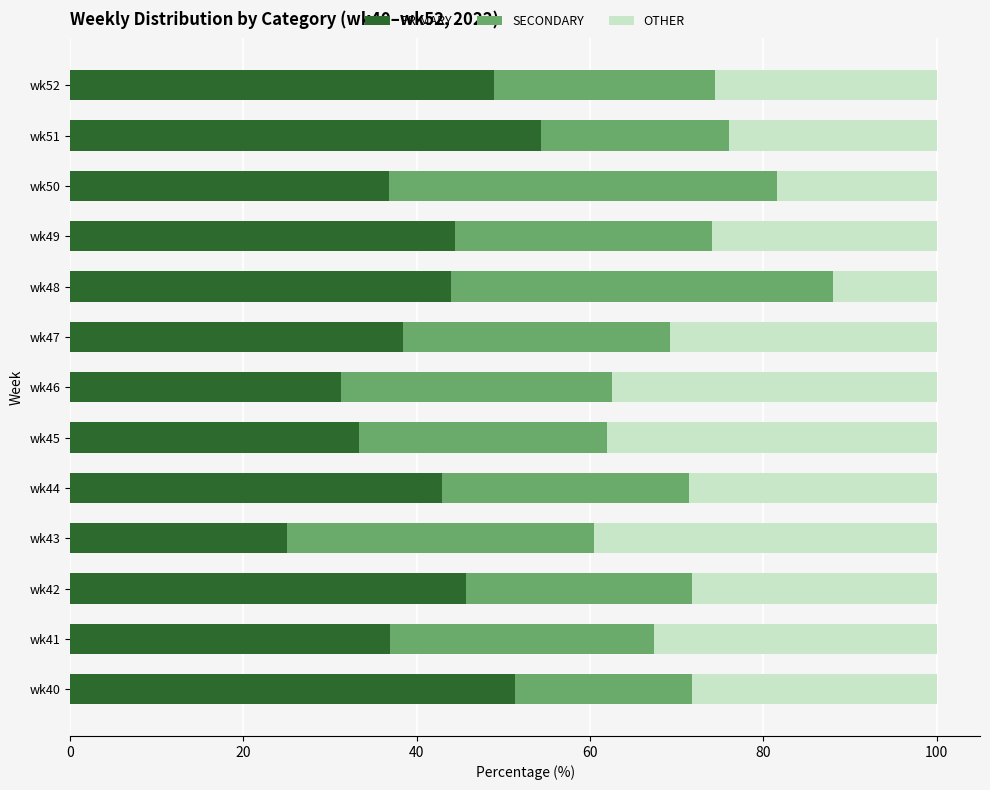

How many data points does each series have?

13